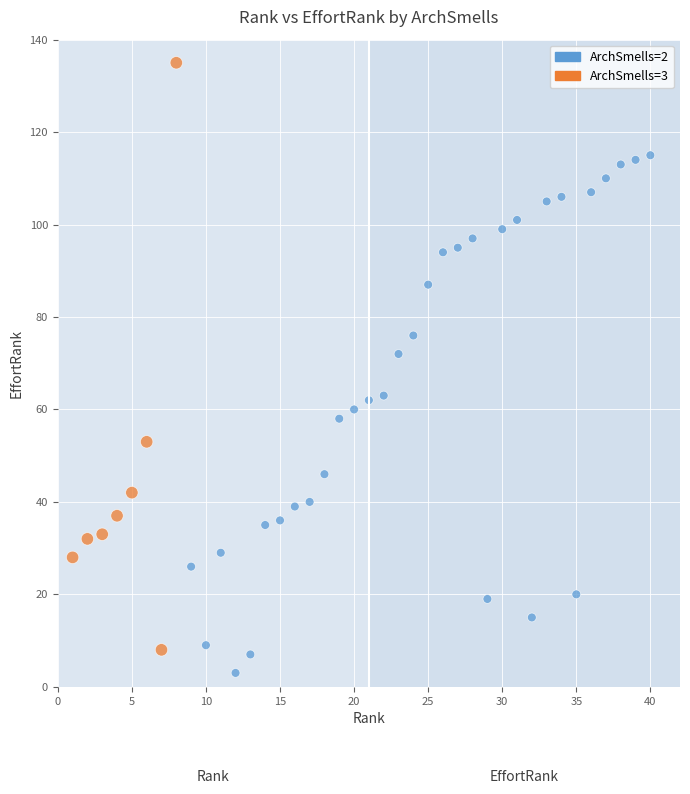

Which series reaches the minimum Y coordinate?

ArchSmells=2